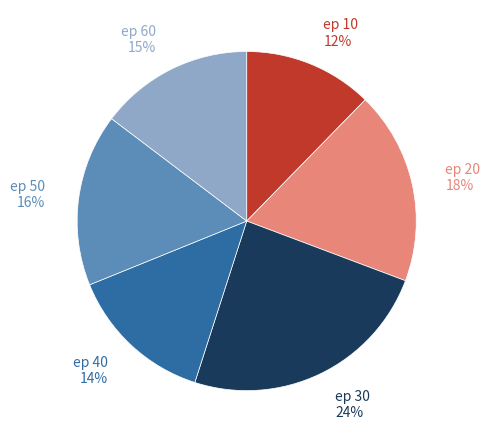

Is there any slice that represents more than half of the pie?

No